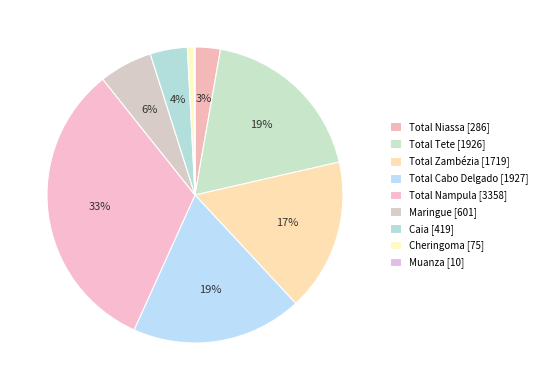

Is there any slice that represents more than half of the pie?

No